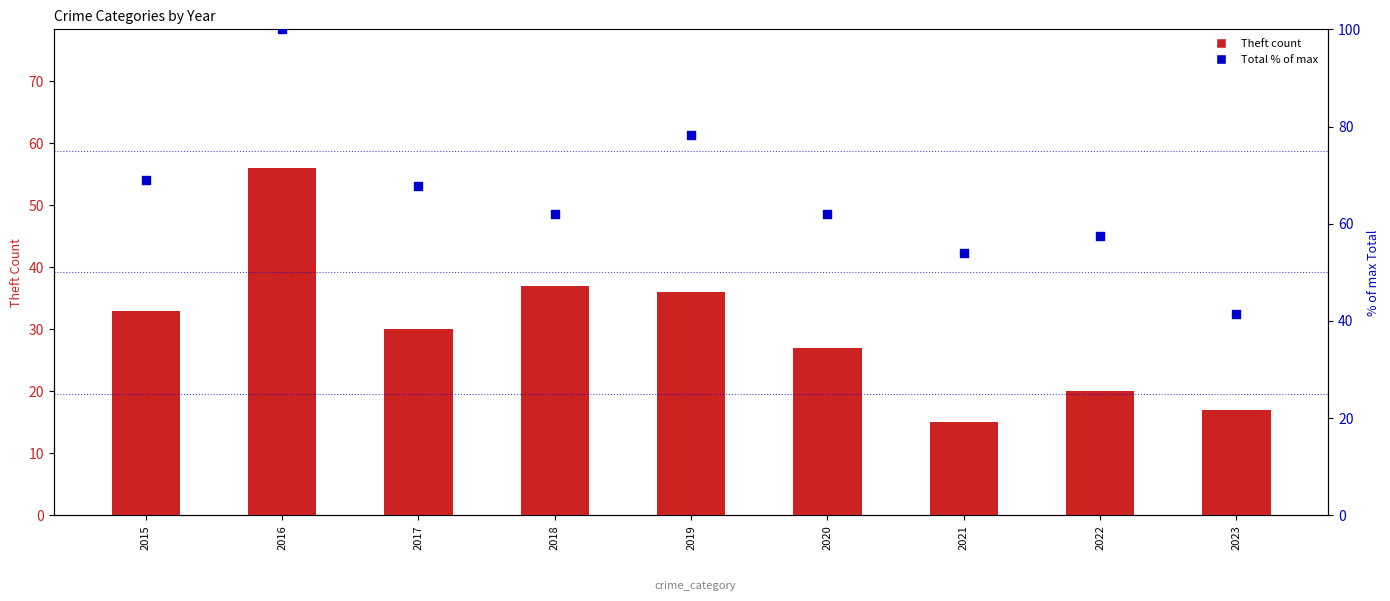

At which category is the sum across all series the highest?

2016